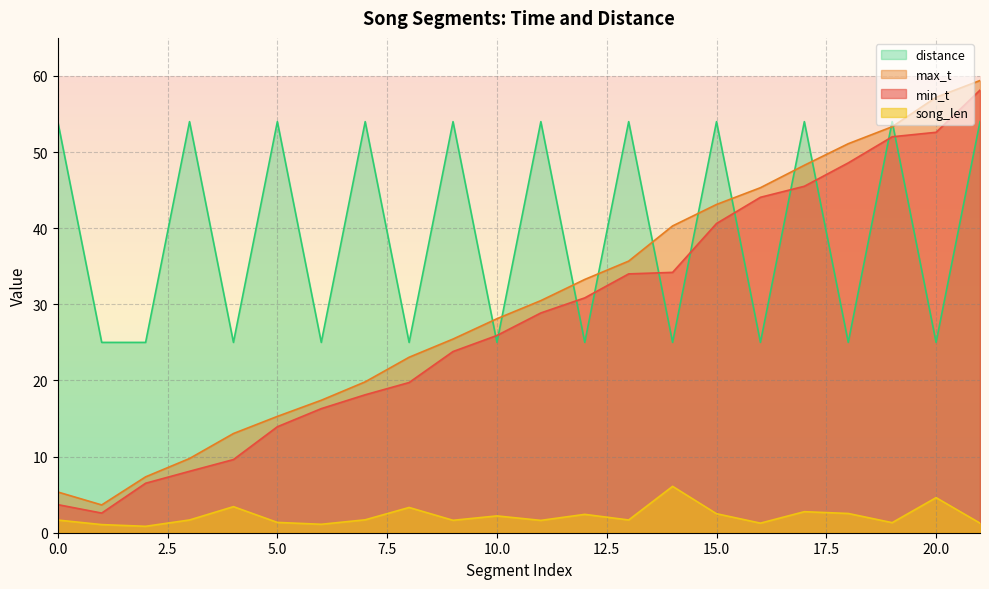

Reading right to left, extract all data points from this chart.

min_t: 21=58.1	20=52.6	19=52.0	18=48.6	17=45.5	16=44.1	15=40.6	14=34.2	13=34.0	12=30.9	11=28.9	10=25.9	9=23.8	8=19.7	7=18.1	6=16.3	5=13.9	4=9.6	3=8.1	2=6.5	1=2.6	0=3.7
max_t: 21=59.4	20=57.2	19=53.3	18=51.1	17=48.3	16=45.3	15=43.1	14=40.3	13=35.7	12=33.3	11=30.5	10=28.1	9=25.4	8=23.1	7=19.8	6=17.4	5=15.3	4=13.0	3=9.8	2=7.3	1=3.6	0=5.3
song_len: 21=1.3	20=4.6	19=1.3	18=2.5	17=2.8	16=1.3	15=2.5	14=6.1	13=1.7	12=2.4	11=1.6	10=2.2	9=1.6	8=3.3	7=1.7	6=1.1	5=1.4	4=3.4	3=1.7	2=0.8	1=1.1	0=1.7
distance: 21=54.0	20=25.0	19=54.0	18=25.0	17=54.0	16=25.0	15=54.0	14=25.0	13=54.0	12=25.0	11=54.0	10=25.0	9=54.0	8=25.0	7=54.0	6=25.0	5=54.0	4=25.0	3=54.0	2=25.0	1=25.0	0=54.0